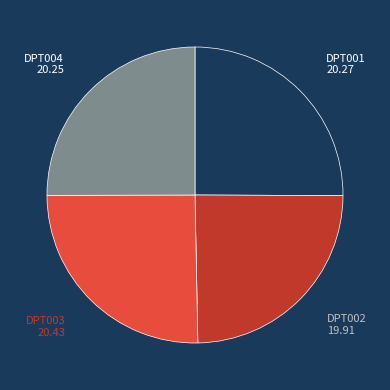

How many slices are in this pie chart?

4